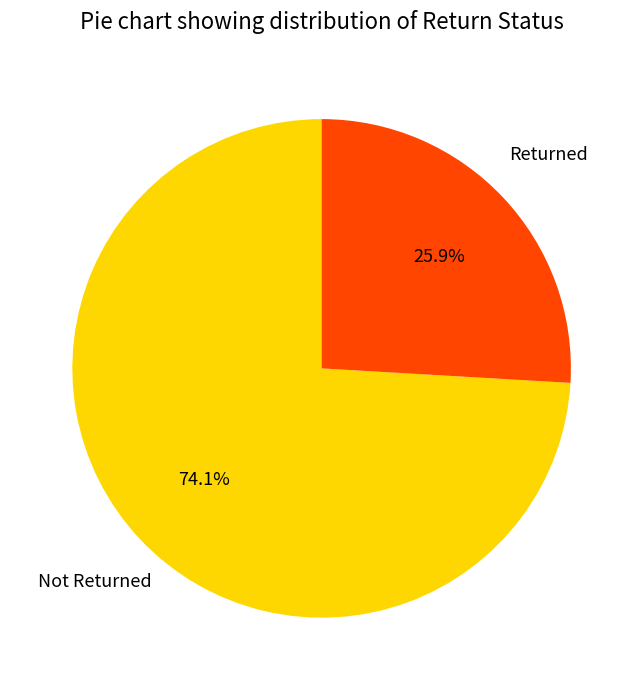

Does any single category account for the majority?

Yes